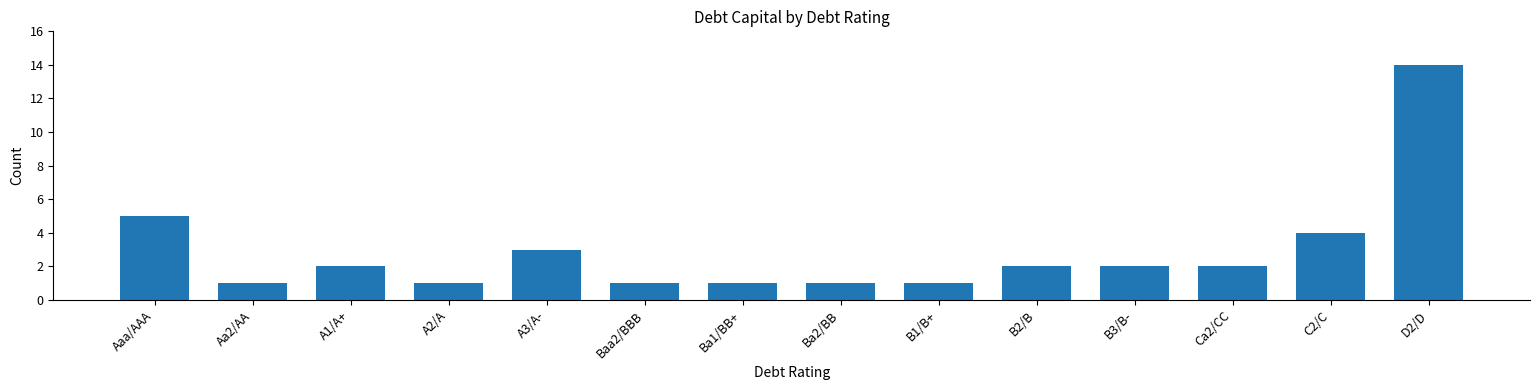

Reading left to right, extract all data points from this chart.

Aaa/AAA=5	Aa2/AA=1	A1/A+=2	A2/A=1	A3/A-=3	Baa2/BBB=1	Ba1/BB+=1	Ba2/BB=1	B1/B+=1	B2/B=2	B3/B-=2	Ca2/CC=2	C2/C=4	D2/D=14